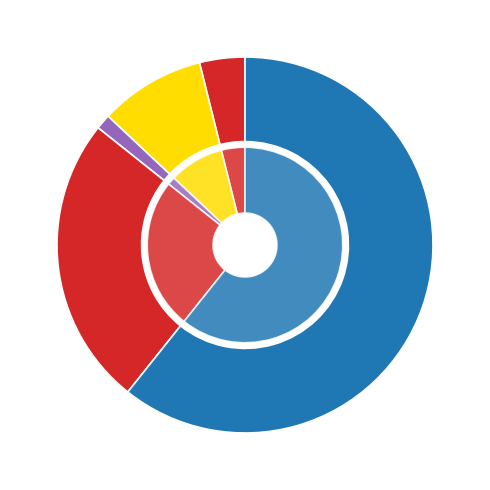

Rank the categories by value from highest to lowest.

Theft, Robbery, Aggravated Battery, Aggravated Assault, Criminal Sexual Assault, Arson, Homicide